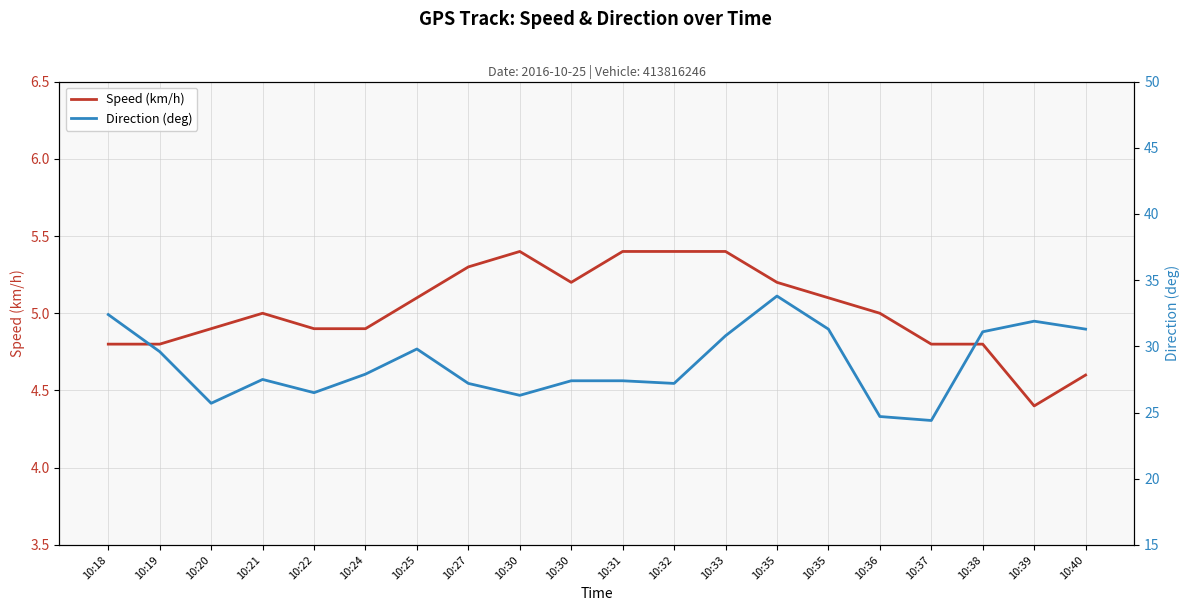

What is the sum of the Direction (deg) values at 10:39 and 10:35?

63.2